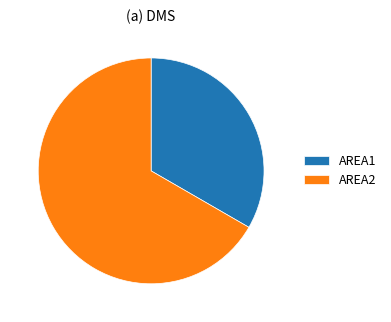

What is the smallest slice in the pie chart?

AREA1